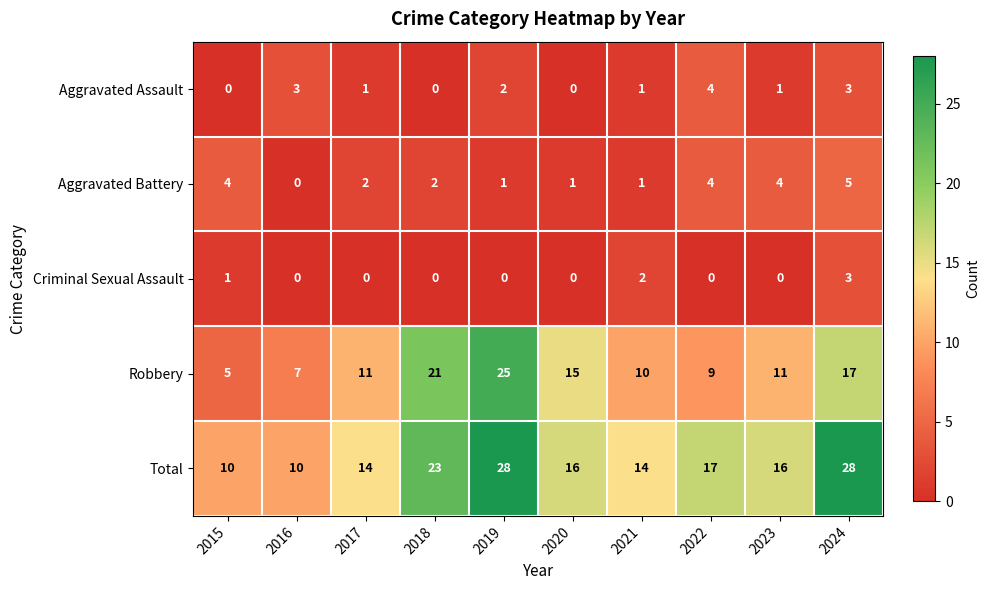

What is the total value across all series at 2017?

28